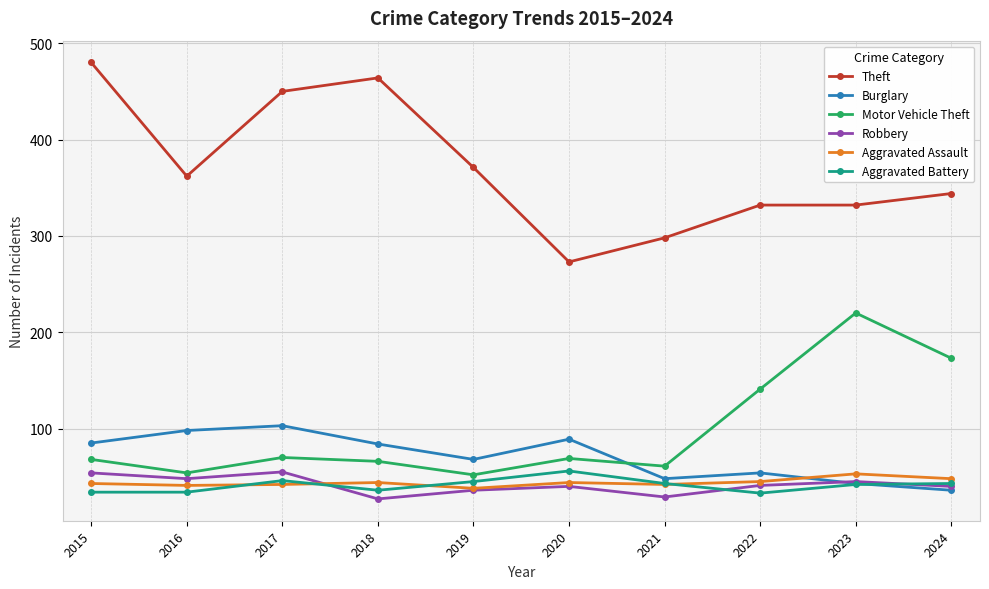

What is the total value across all series at 2022?

646